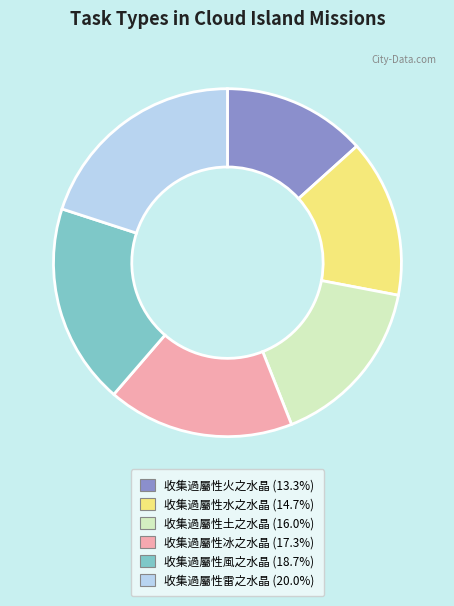

Which category has the biggest portion of the pie?

收集過屬性雷之水晶